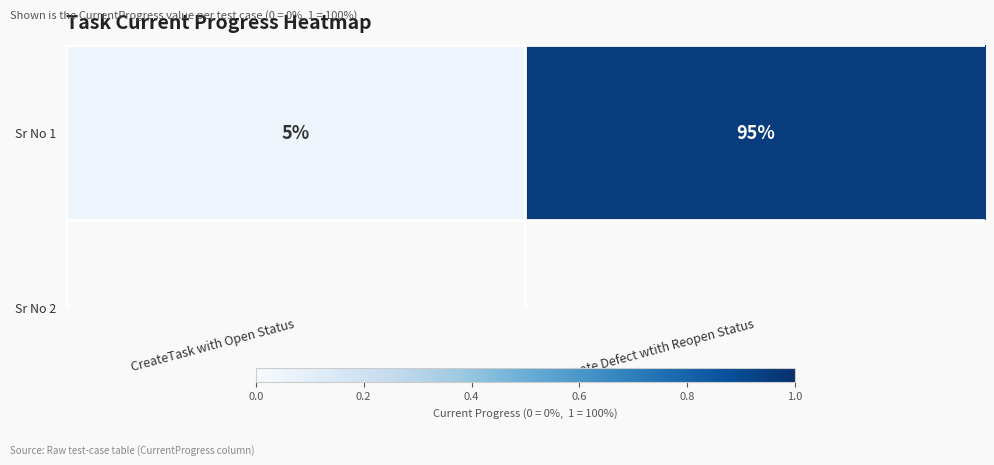

What is the greatest value displayed?

0.9